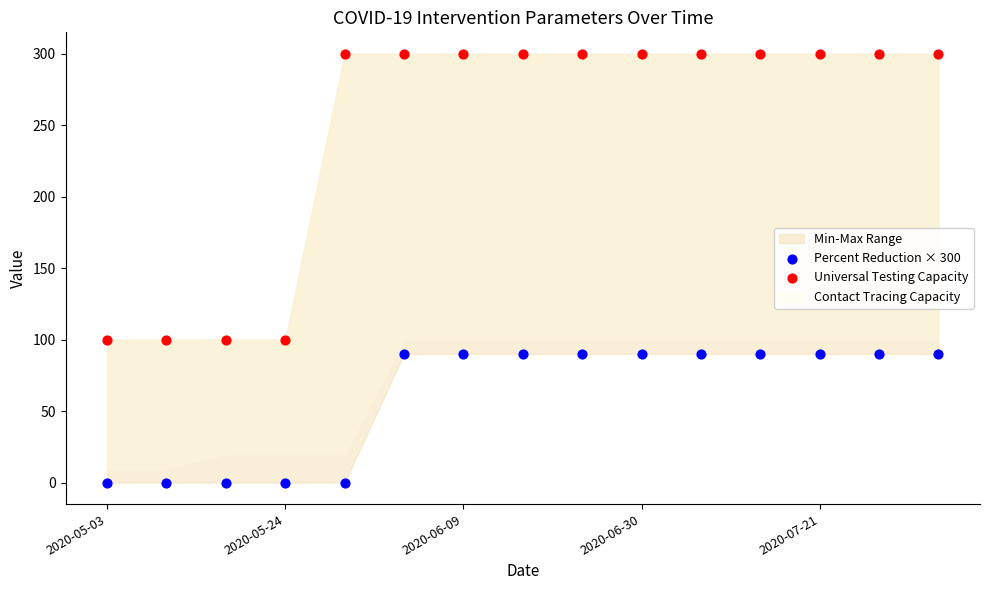

Which series has the widest spread of Y values?

Universal Testing Capacity